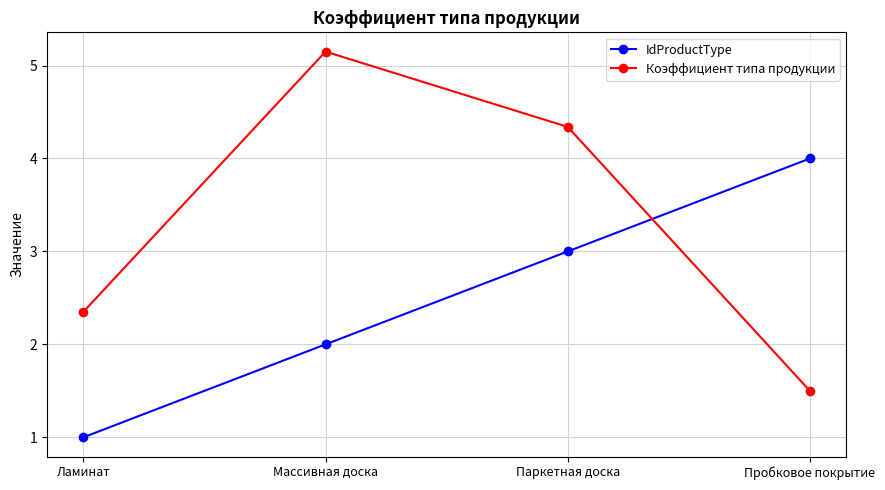

Which series has the widest spread of values?

Коэффициент типа продукции